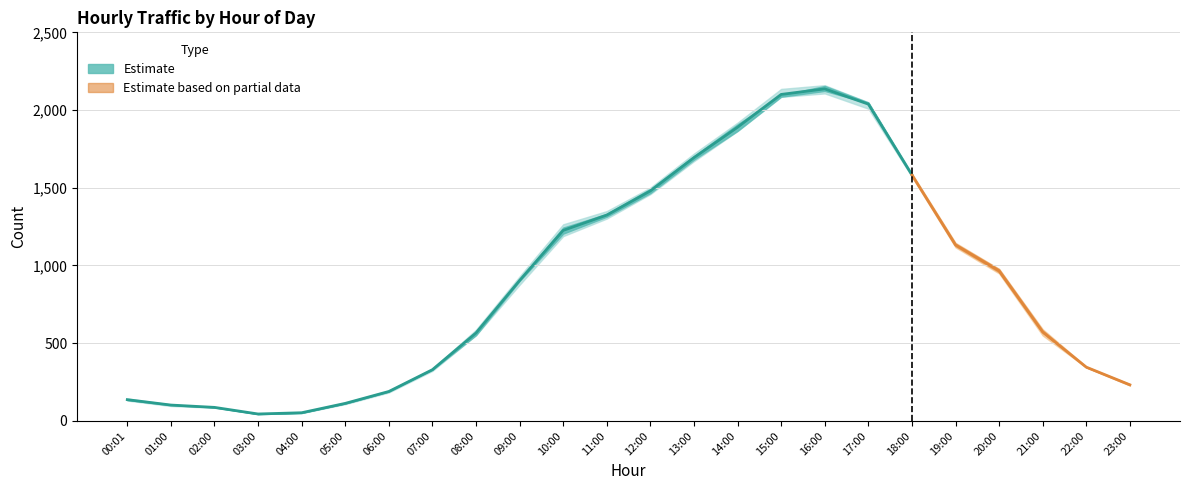

True or false: 187 has more than 0 points higher than both neighbors.

True